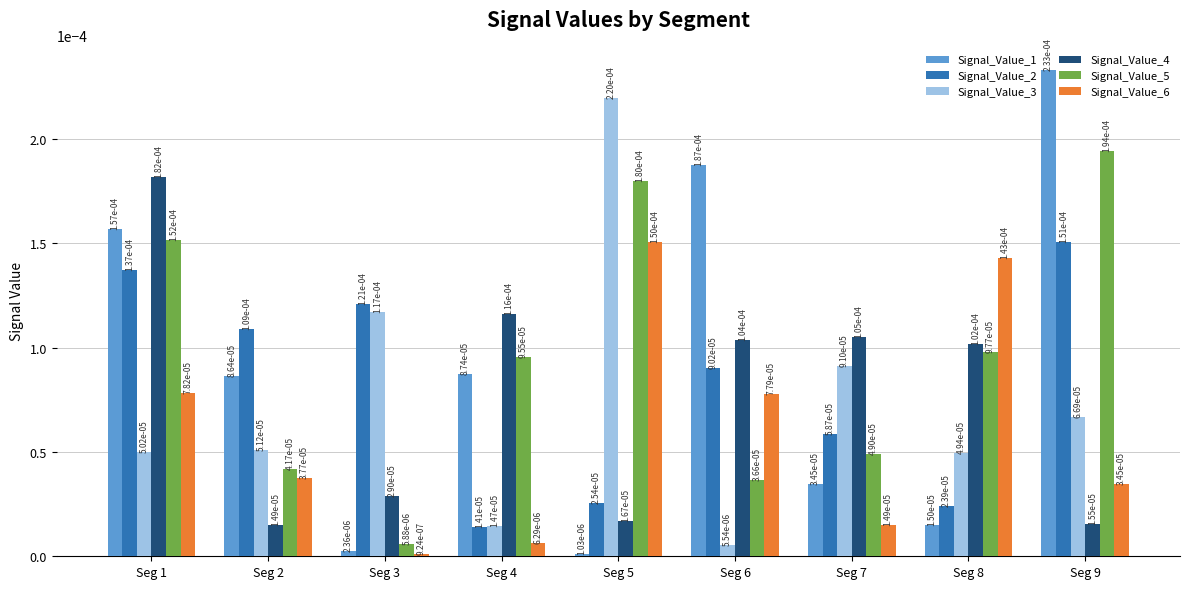

At how many categories does at least one series exceed 0?

9